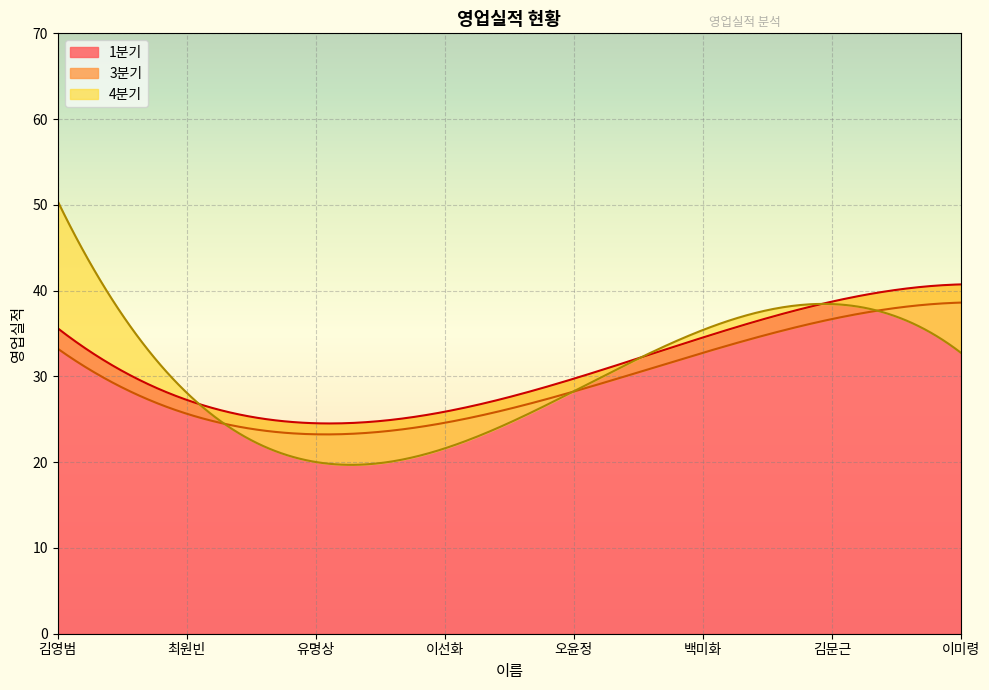

Is it true that 1분기 equals 16 at 김문근?

False